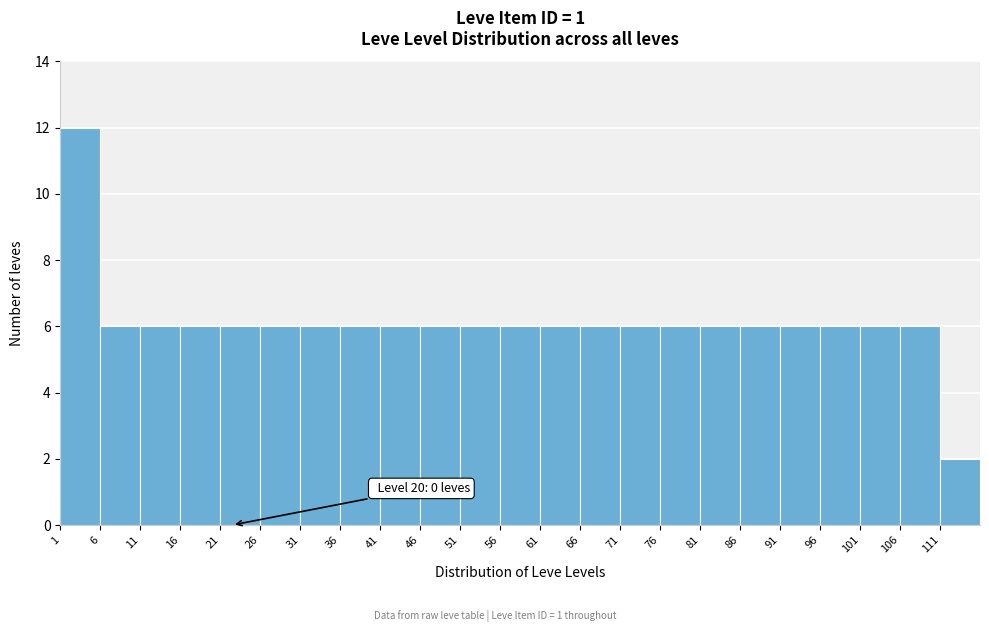

Over which range of the x-axis is the bar tallest?

1 to 6